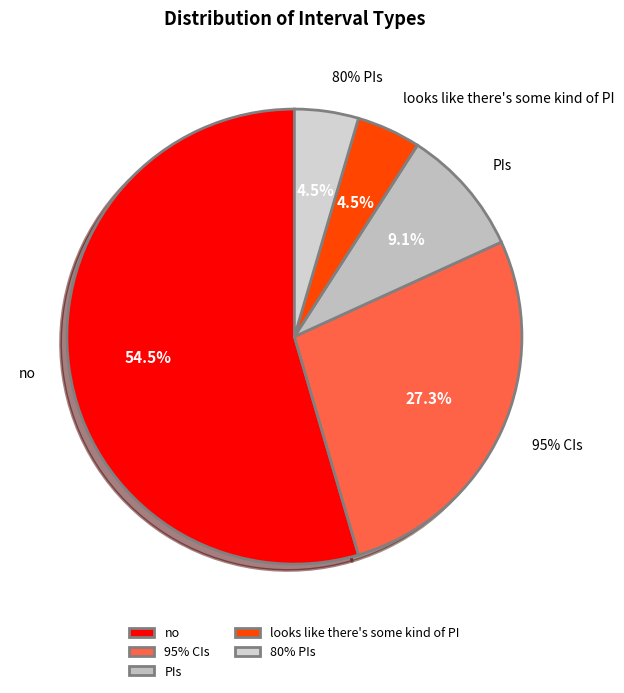

Is no the majority of the pie?

Yes